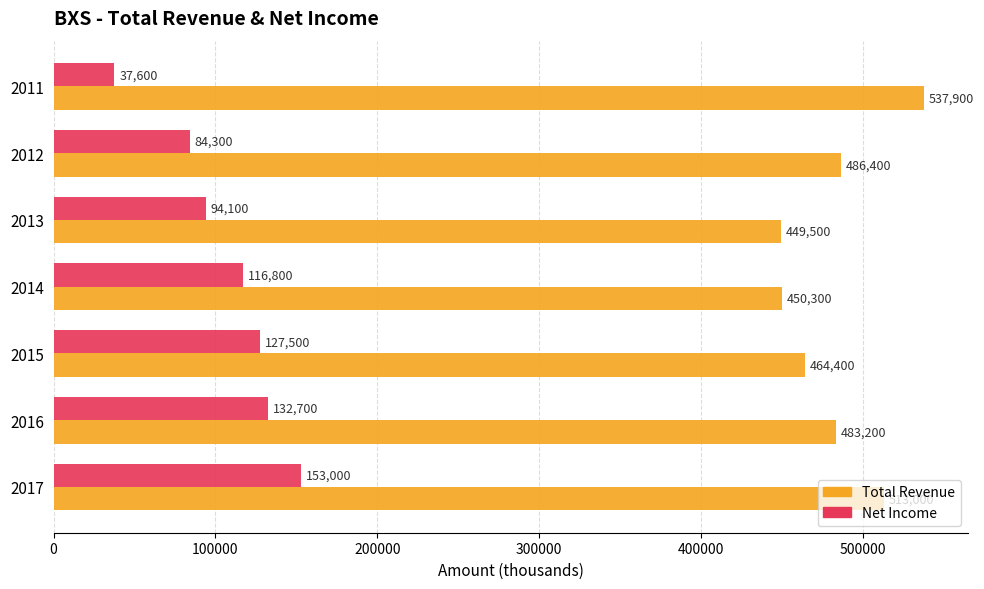

At which category is the sum across all series the highest?

2017